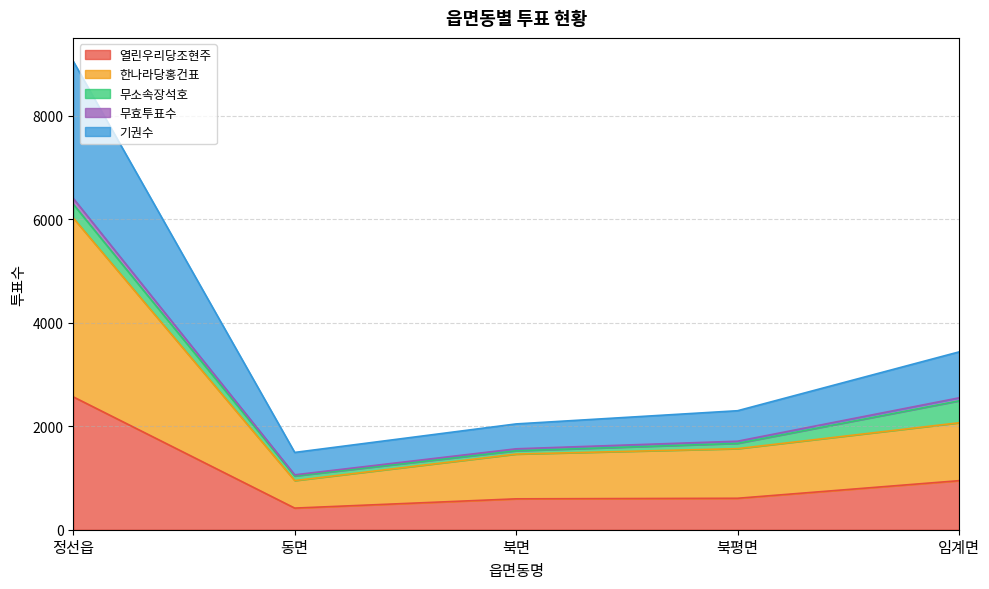

The value of 열린우리당조현주 at 동면 is 418. True or false?

True